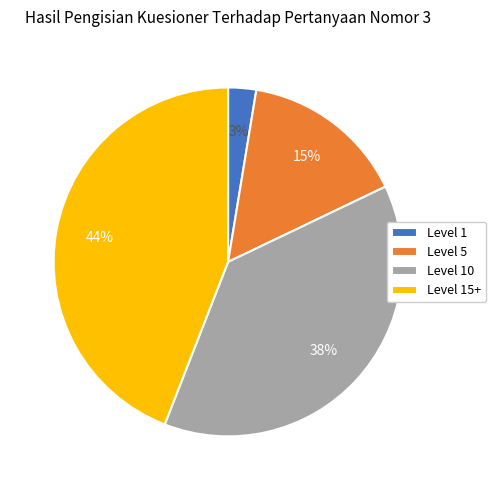

Which has a higher value, Level 10 or Level 15+?

Level 15+